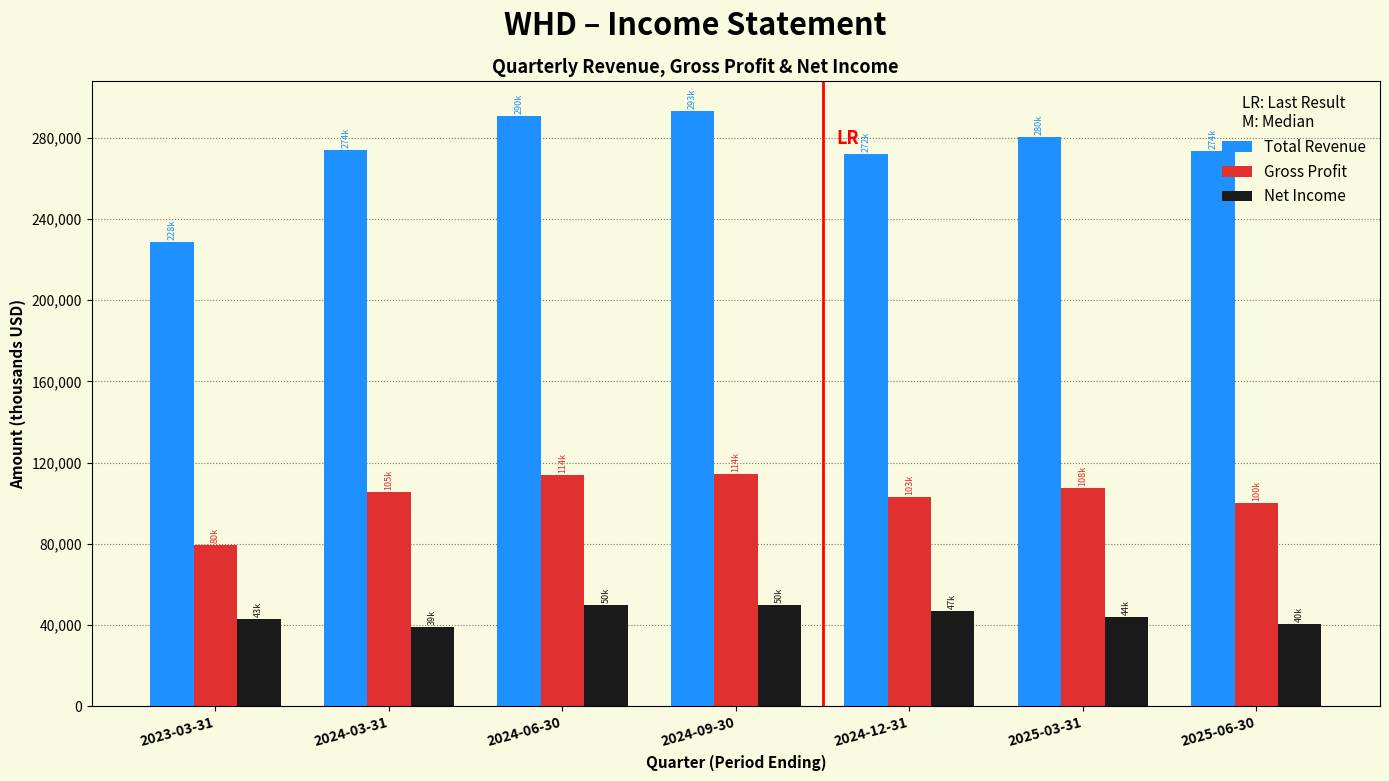

At which label does Total Revenue reach its minimum?

2023-03-31